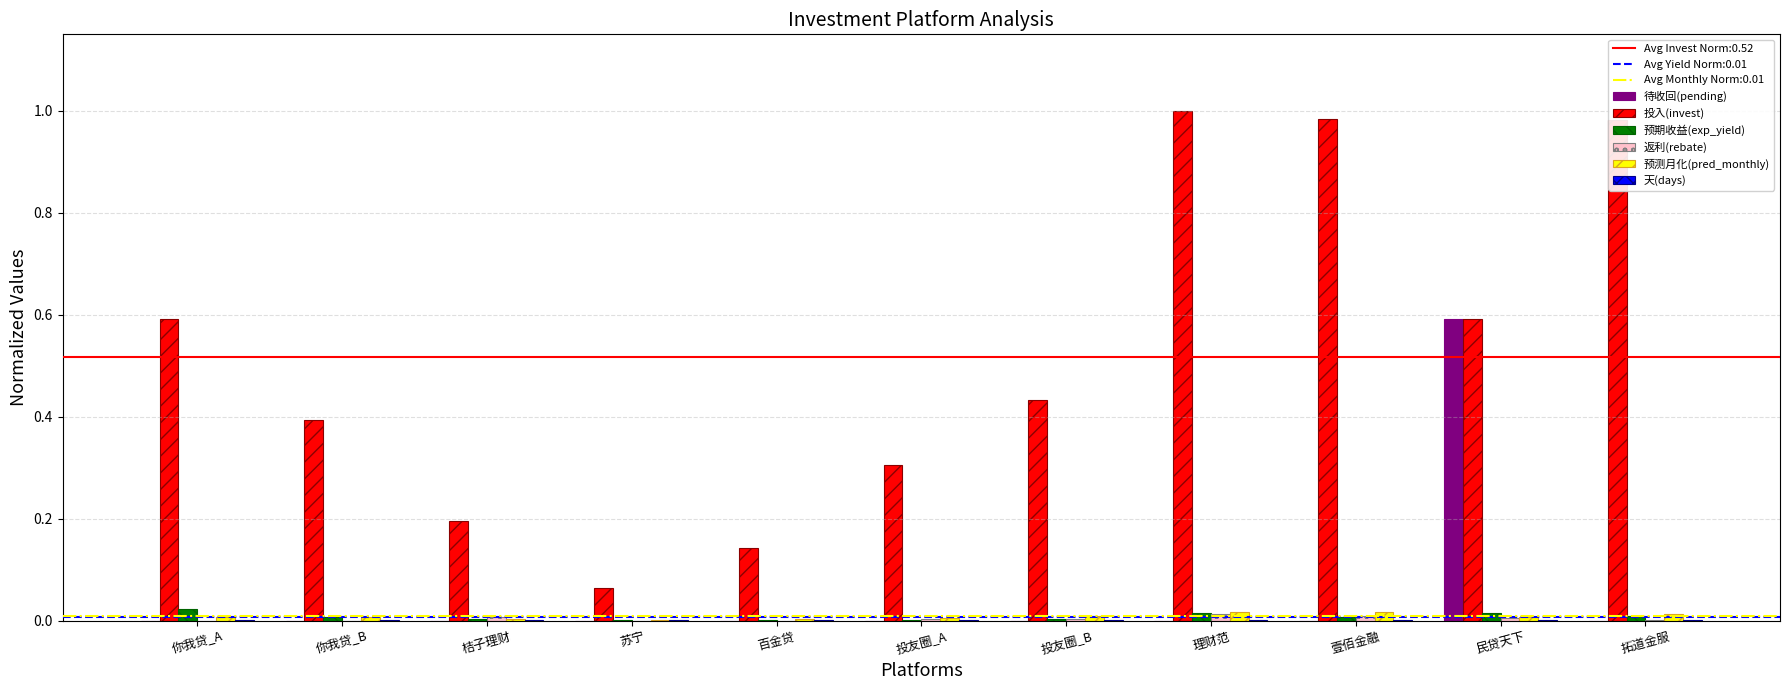

What is the sum of all 投入(invest) values?

5.7